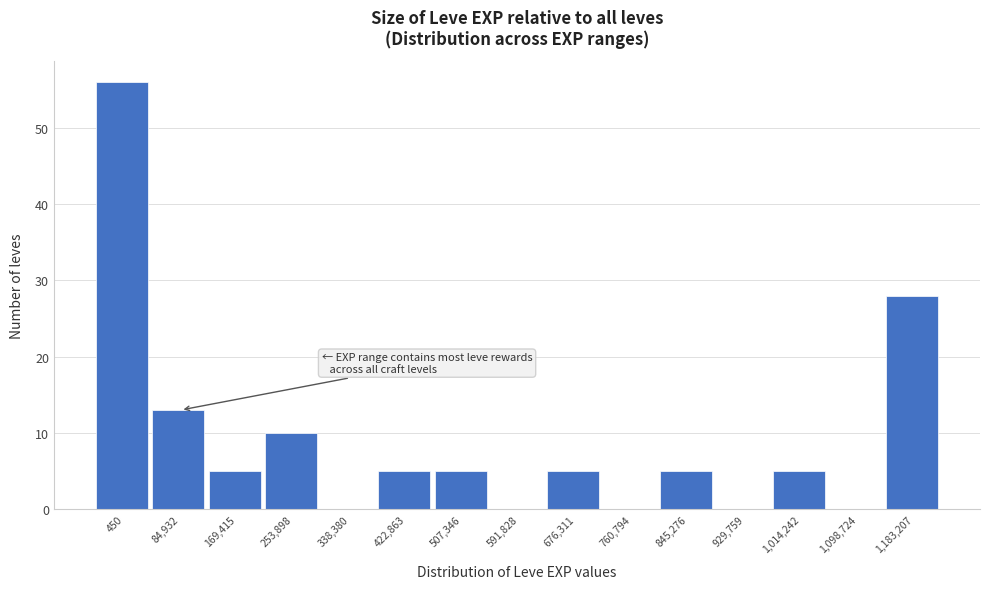

Reading left to right, transcribe all the data shown in this chart.

450=56	84,932=13	169,415=5	253,898=10	338,380=0	422,863=5	507,346=5	591,828=0	676,311=5	760,794=0	845,276=5	929,759=0	1,014,242=5	1,098,724=0	1,183,207=28